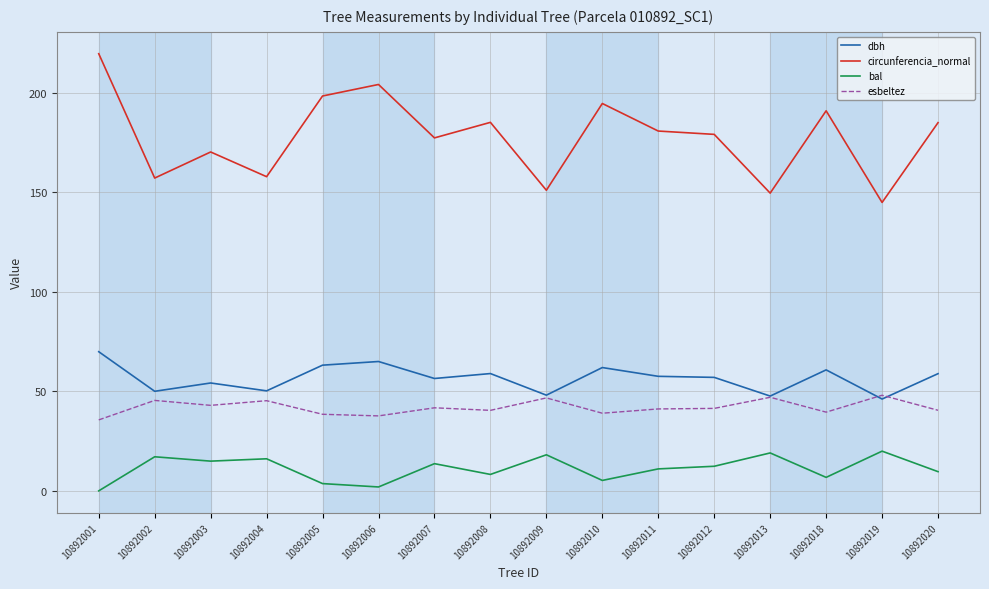

At which category does bal reach its first local peak?

10892002